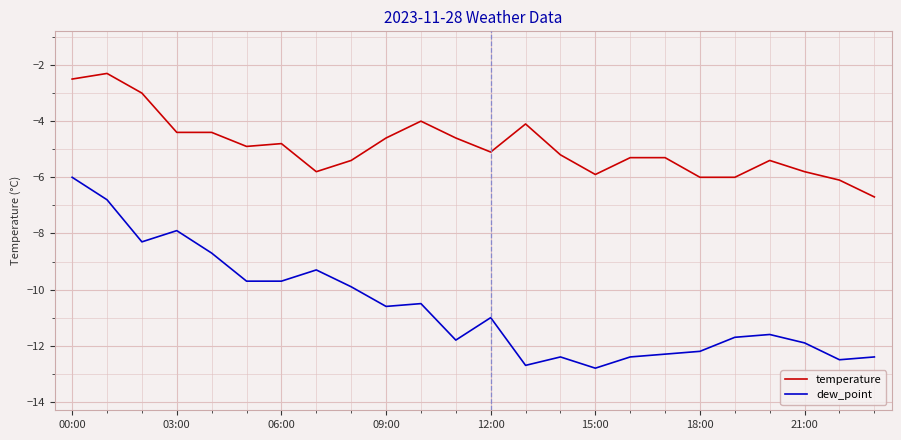

Which series has the widest spread of values?

dew_point